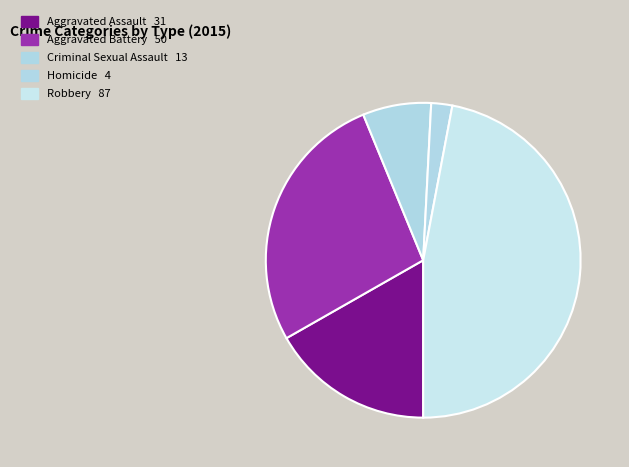

What is the smallest slice in the pie chart?

Homicide